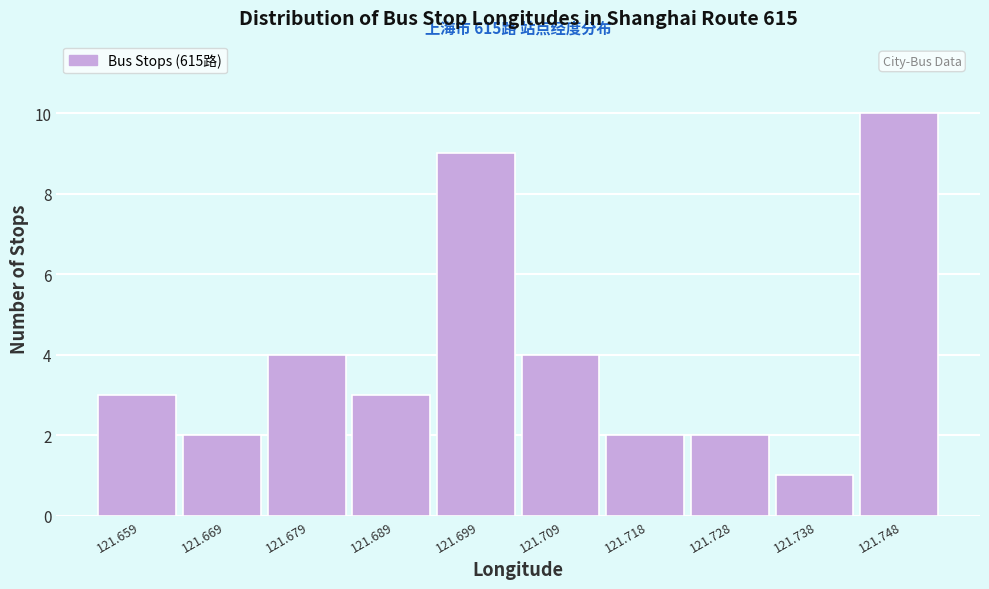

Reading left to right, list all the values displayed in this chart.

121.659=3	121.669=2	121.679=4	121.689=3	121.699=9	121.709=4	121.718=2	121.728=2	121.738=1	121.748=10